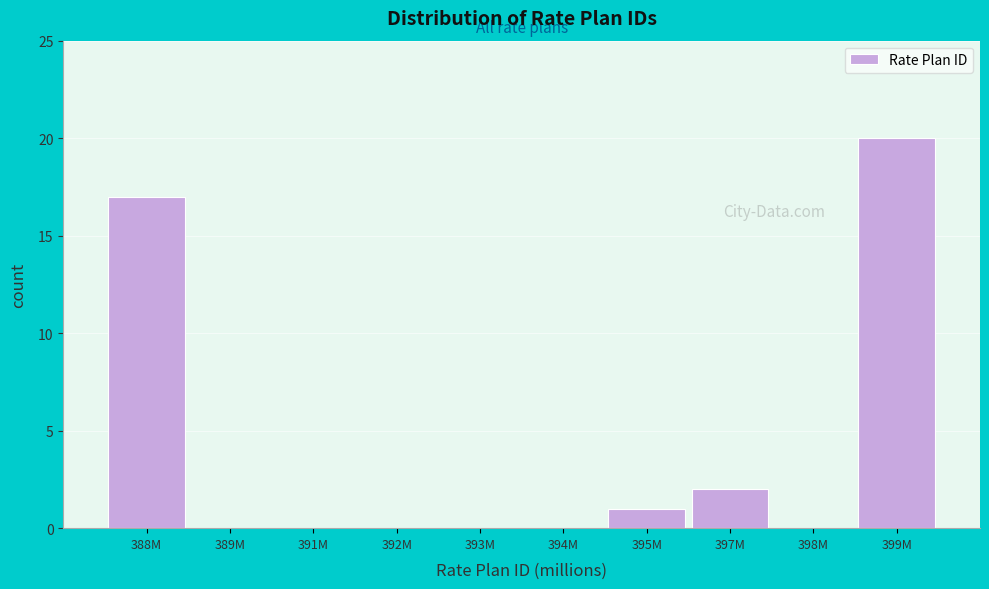

What is the change in value from 392M to 397M?

+2